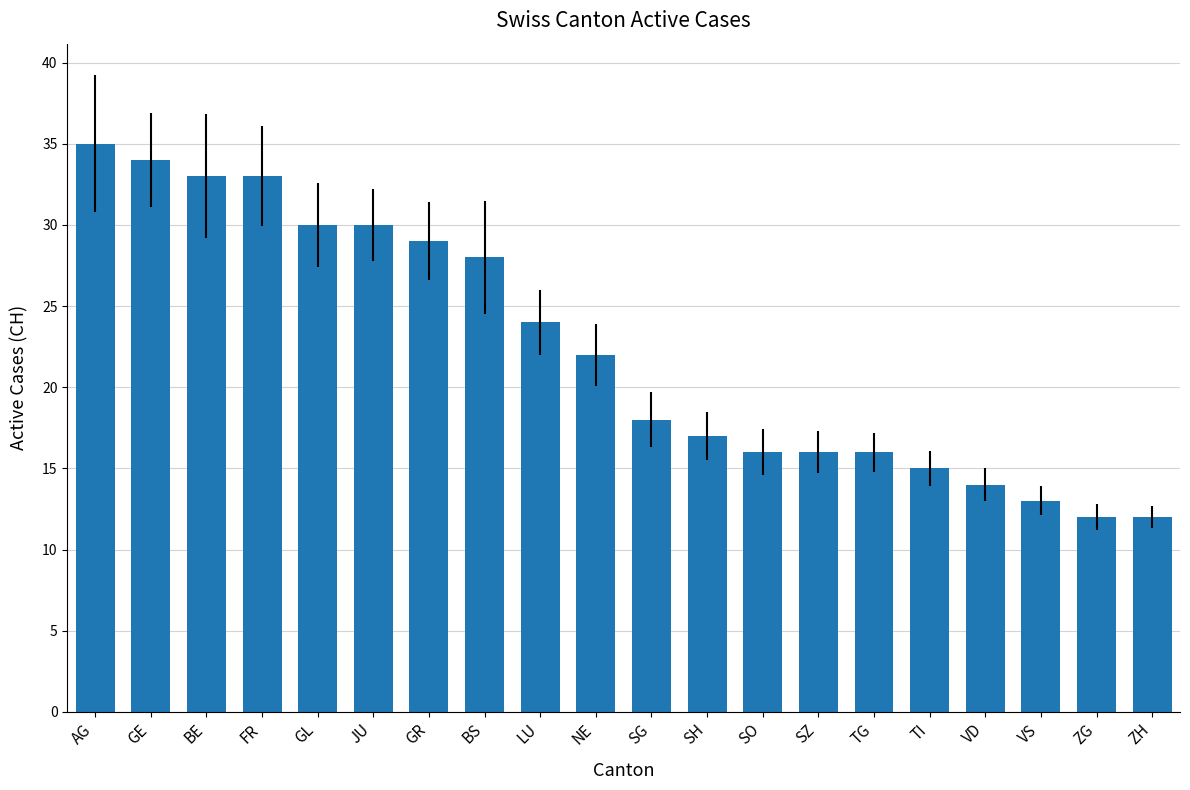

Approximately how many times larger is the value at VD compared to BE?

0.4